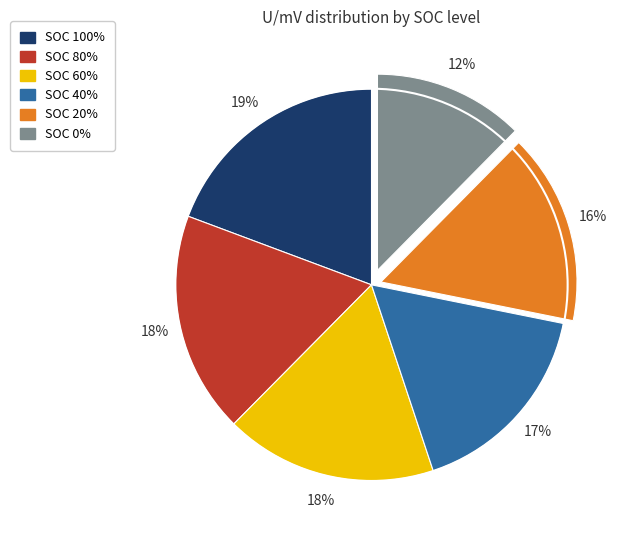

Which category has the biggest portion of the pie?

SOC 100%